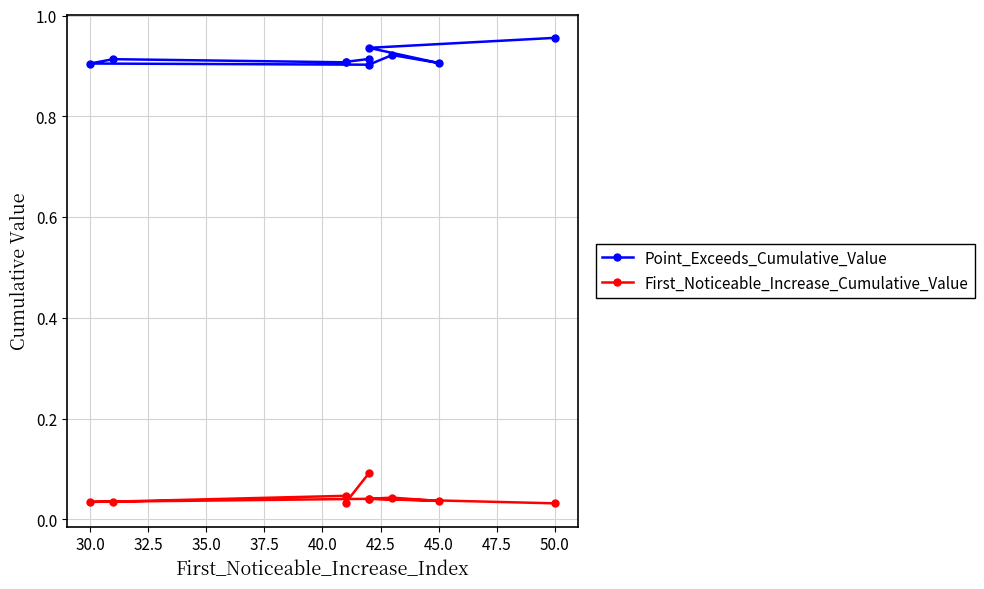

The First_Noticeable_Increase_Cumulative_Value series shows 0.0 at 42.5. True or false?

False